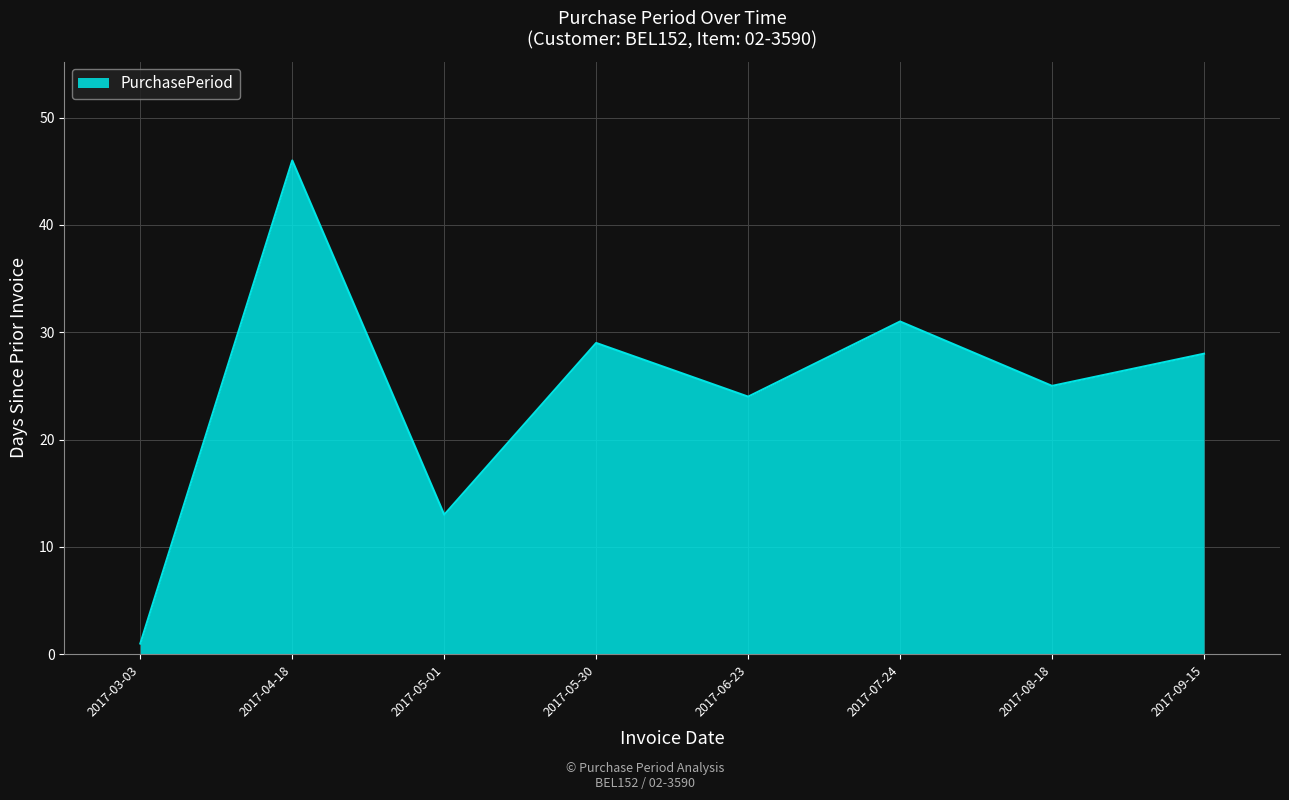

The value at 2017-05-01 is 3. True or false?

False